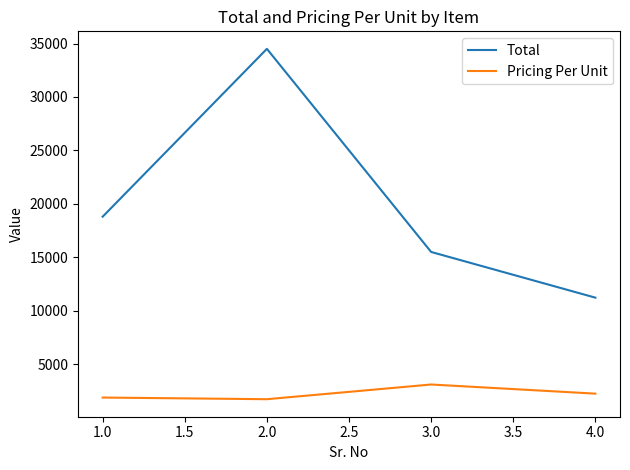

Which series changed the most between 1.0 and 4.0?

Total